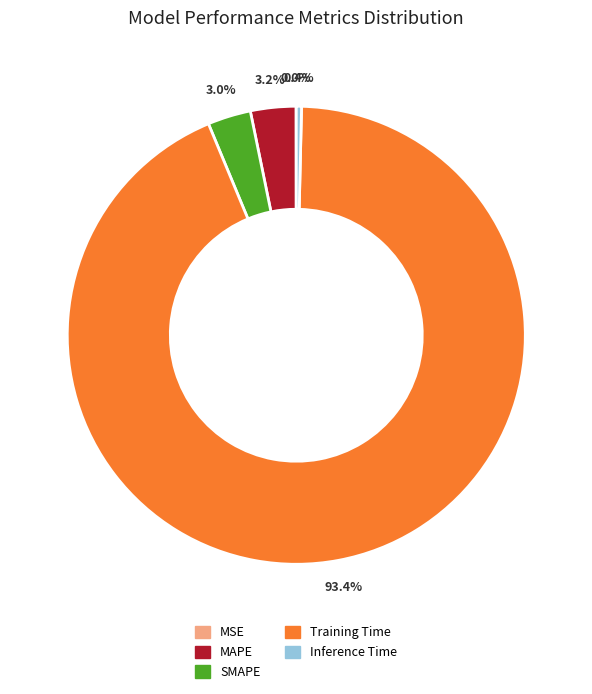

What is the largest slice in the pie chart?

Training Time